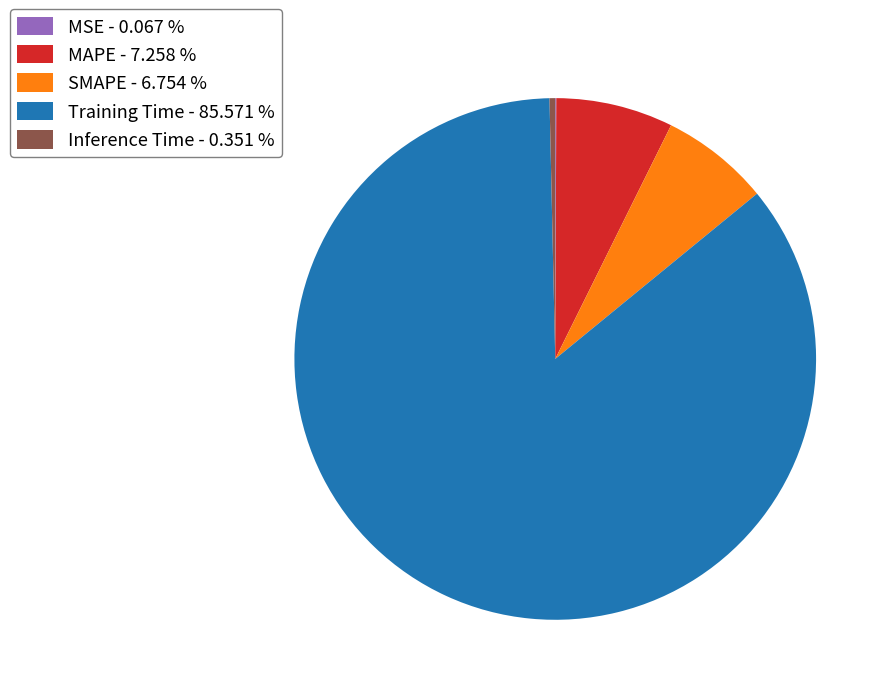

Which has a higher value, Inference Time - 0.351 % or Training Time - 85.571 %?

Training Time - 85.571 %